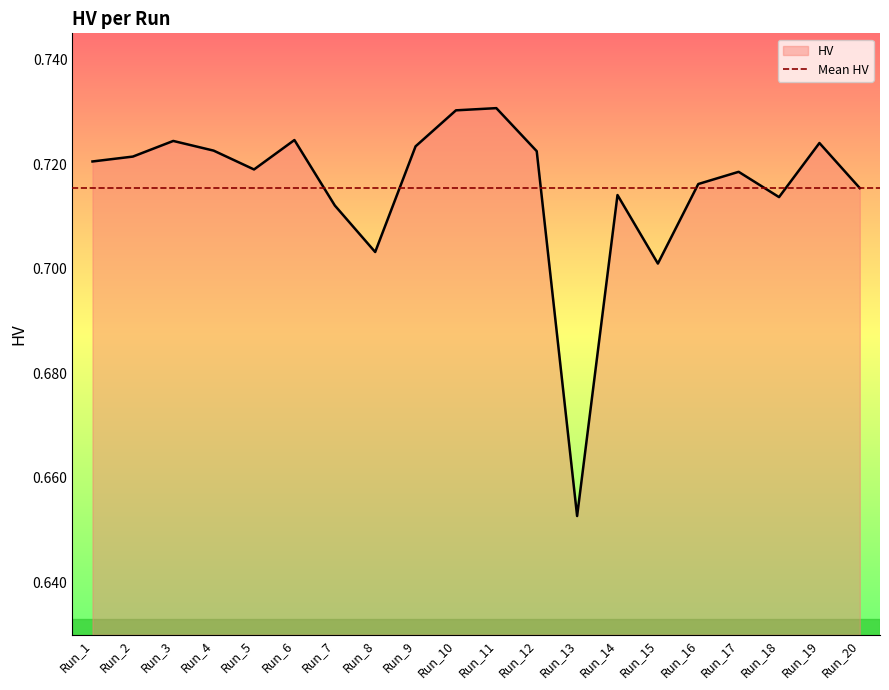

The chart shows a value of 0.7 at Run_18. True or false?

True